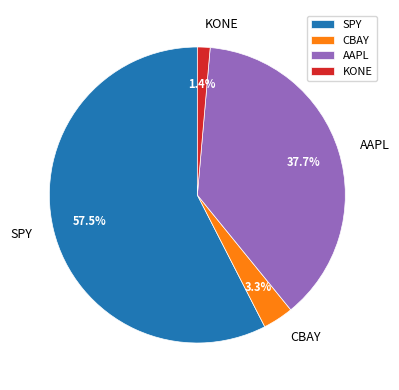

To the nearest percent, what is the average slice percentage?

25%